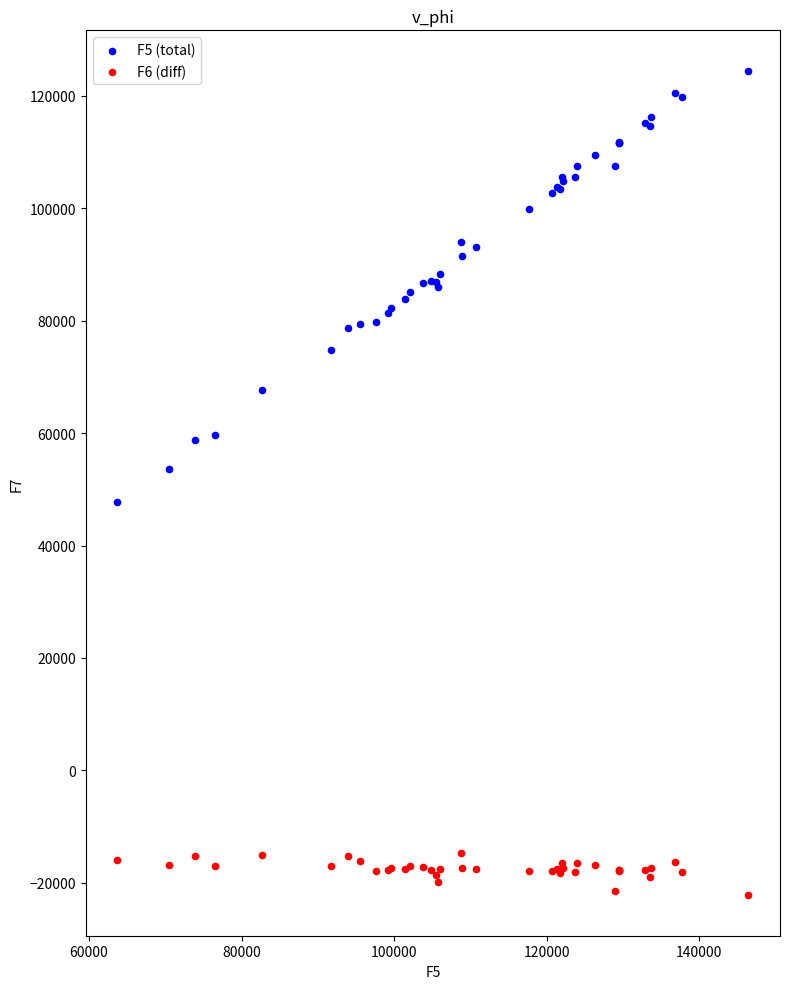

Which series contains the highest Y value?

F5 (total)